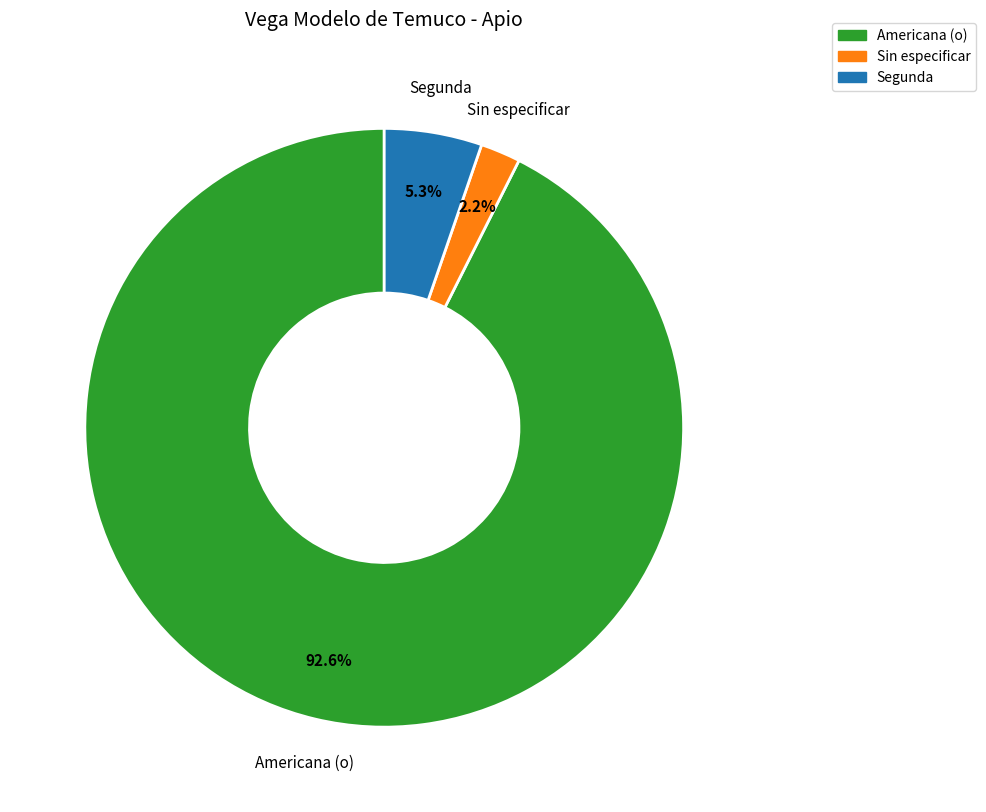

Is there a majority slice in this chart?

Yes